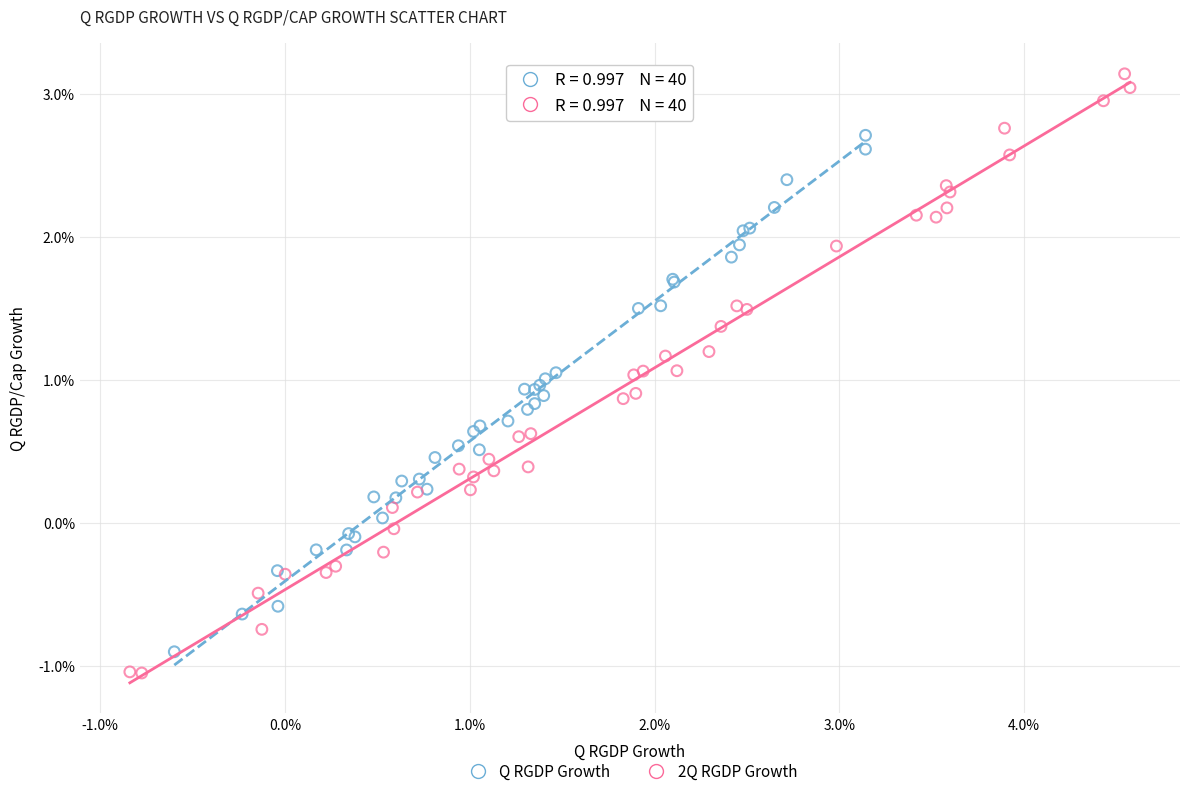

What are all the series names shown in the legend?

Q RGDP Growth, 2Q RGDP Growth